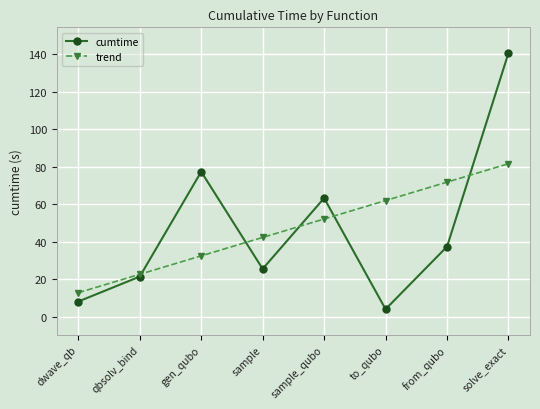

What is the total value across all series at gen_qubo?

109.8